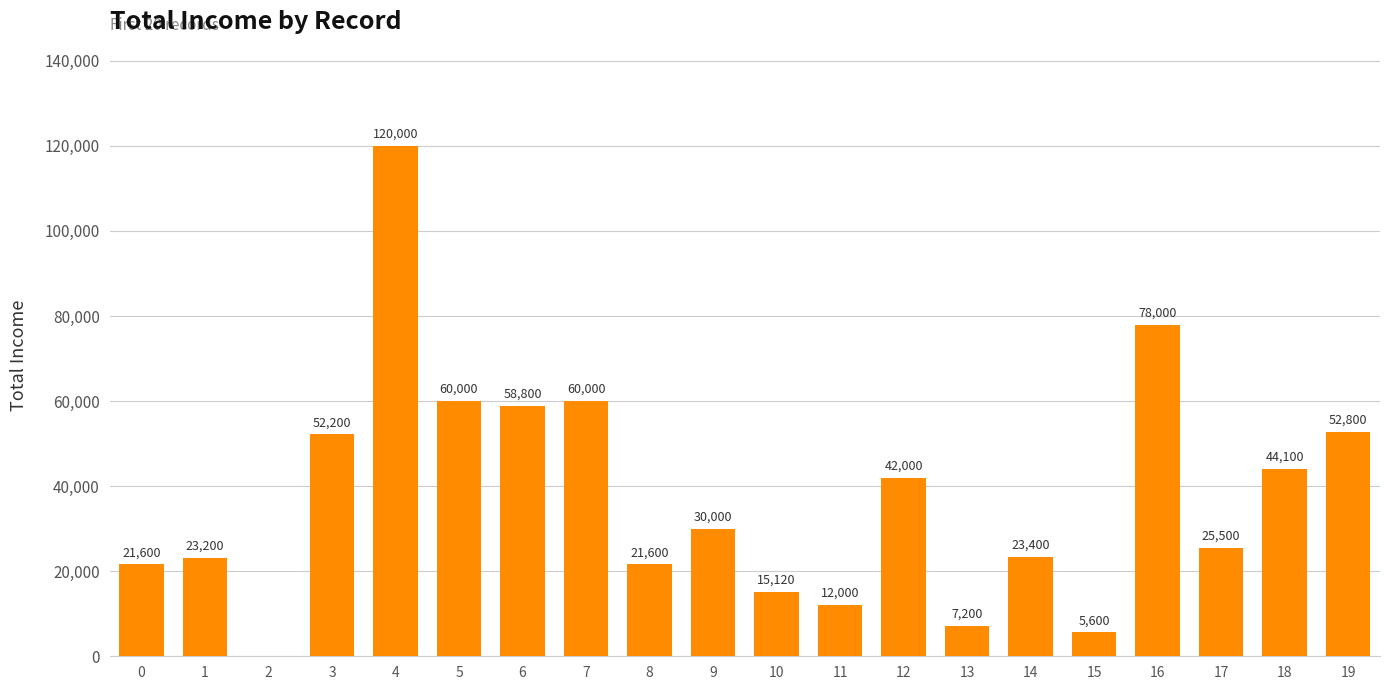

The chart shows a value of 7395 at 0. True or false?

False